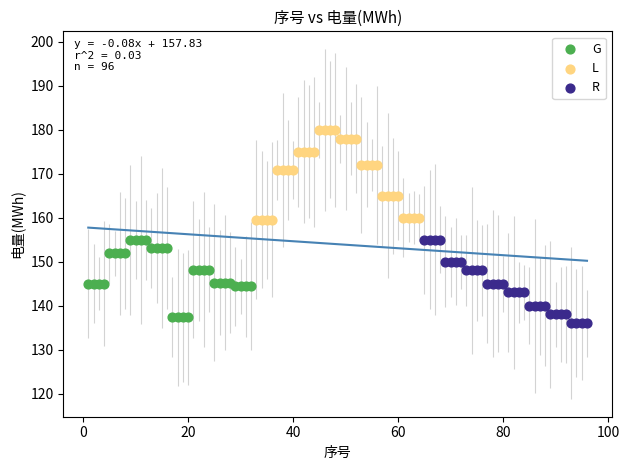

Which series contains the lowest Y value?

R